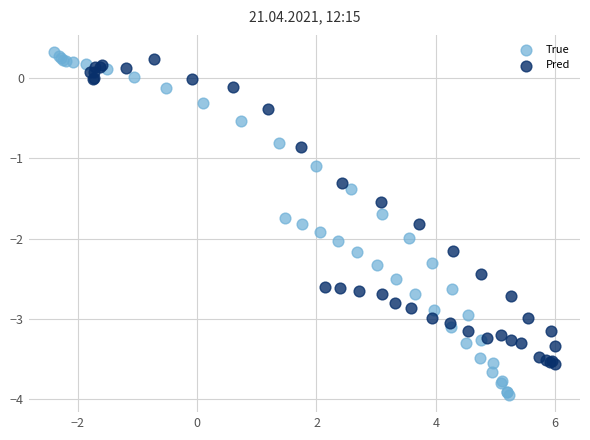

Which series has the largest Y range (max minus min)?

True